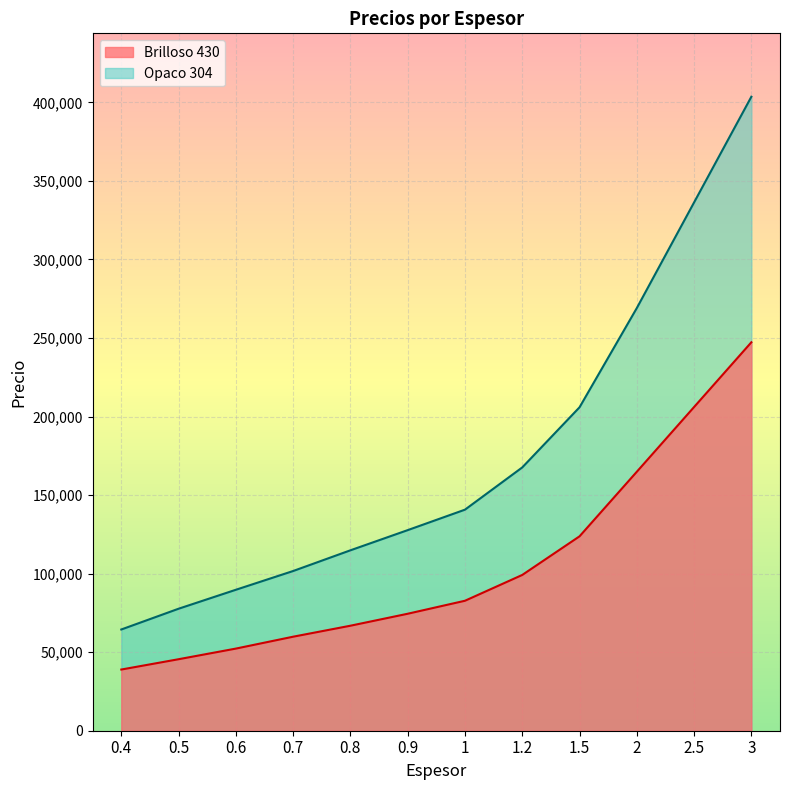

True or false: Brilloso 430 and Opaco 304 intersect in this chart.

False